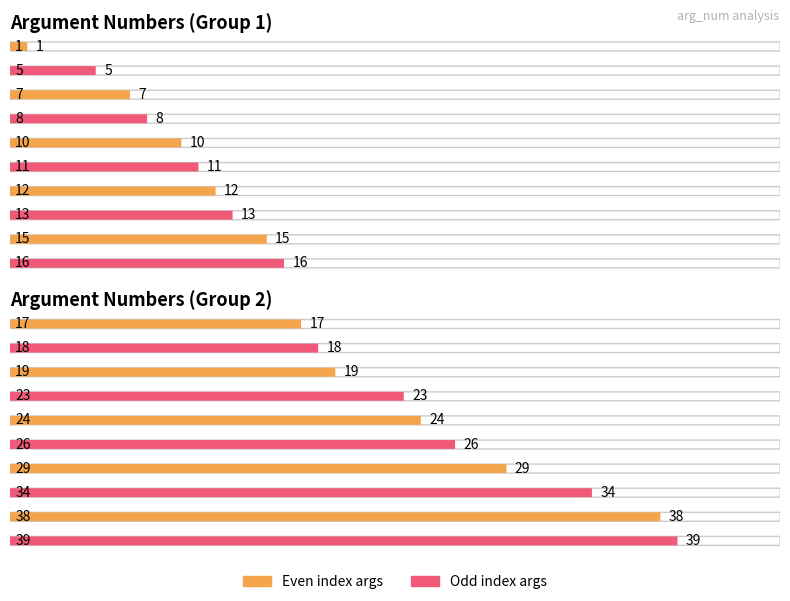

Reading left to right, transcribe all the data shown in this chart.

1	5	7	8	10	11	12	13	15	16	17	18	19	23	24	26	29	34	38	39